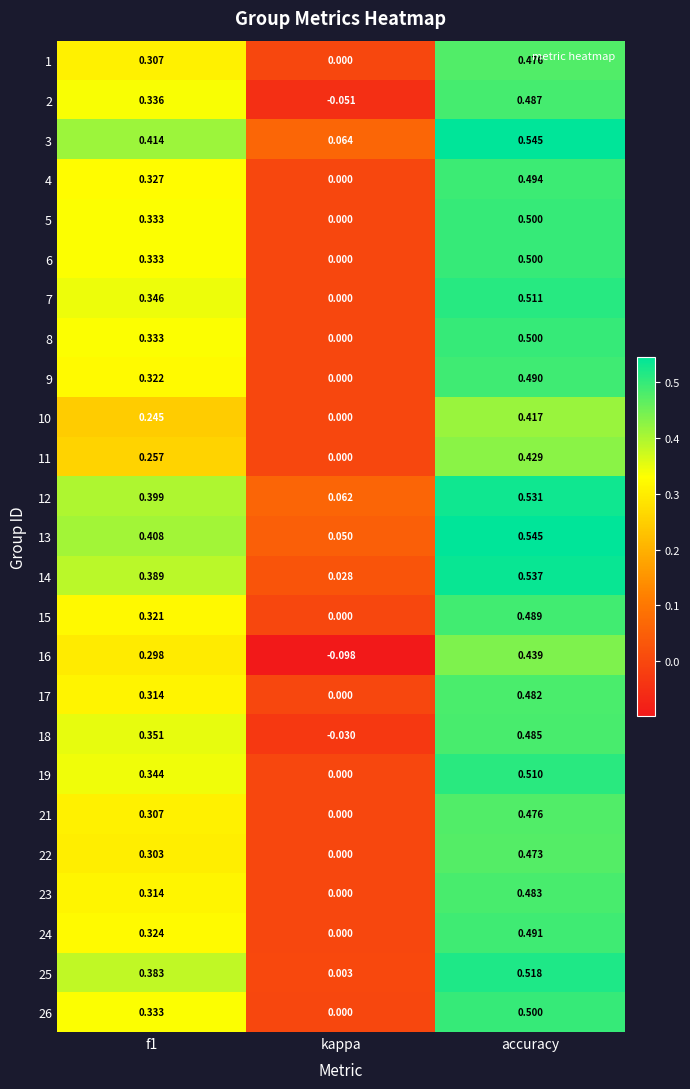

At which category is the sum across all series the highest?

accuracy